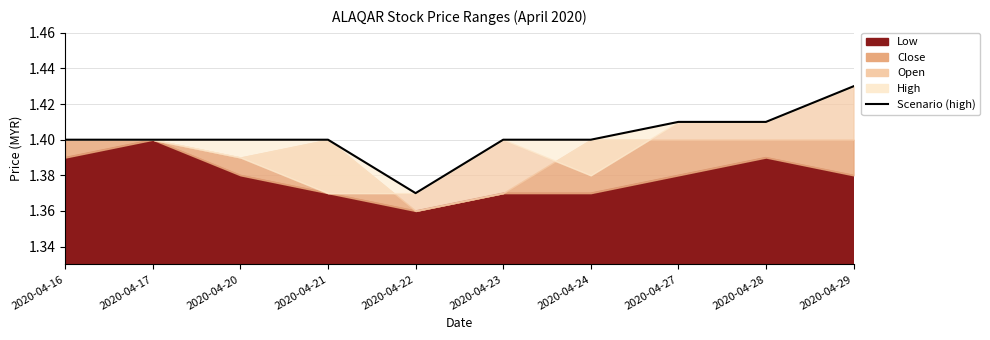

Read the value at 2020-04-16.

1.4